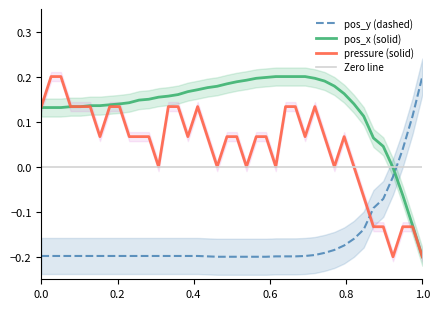

What is the difference between the second highest and second lowest values in the pos_y series?

0.3